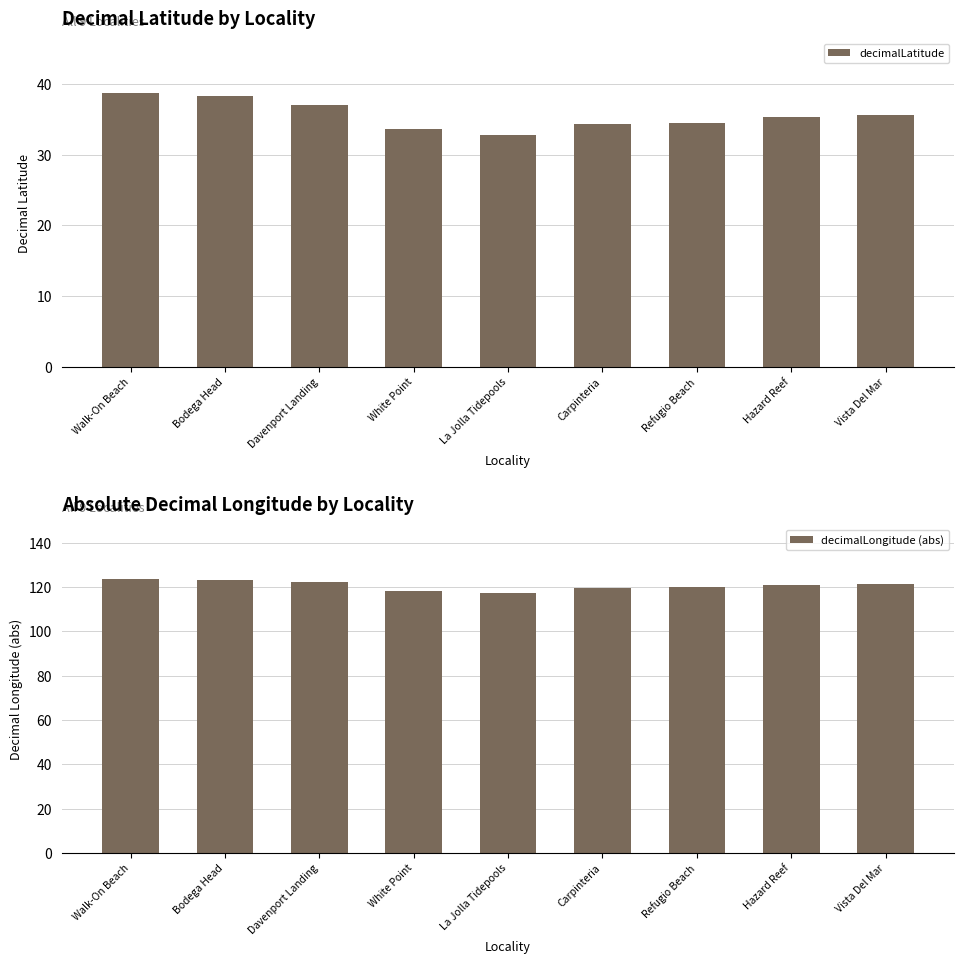

How many distinct data groups are displayed?

2